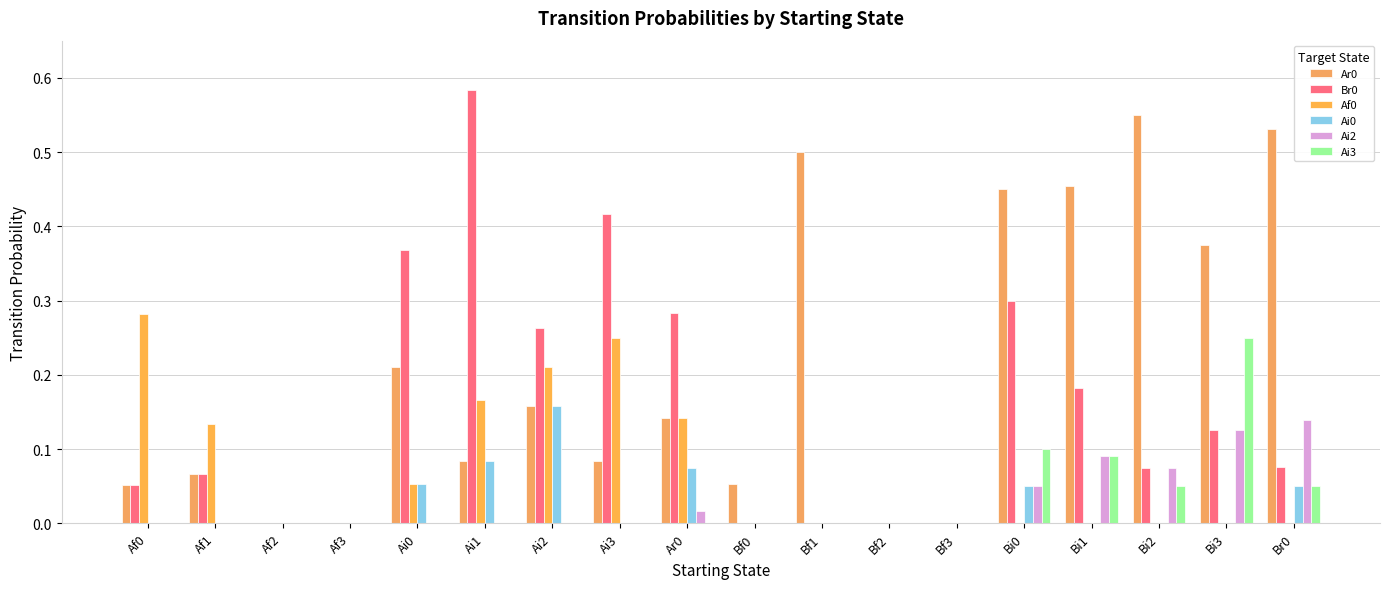

How many groups of bars are there?

18